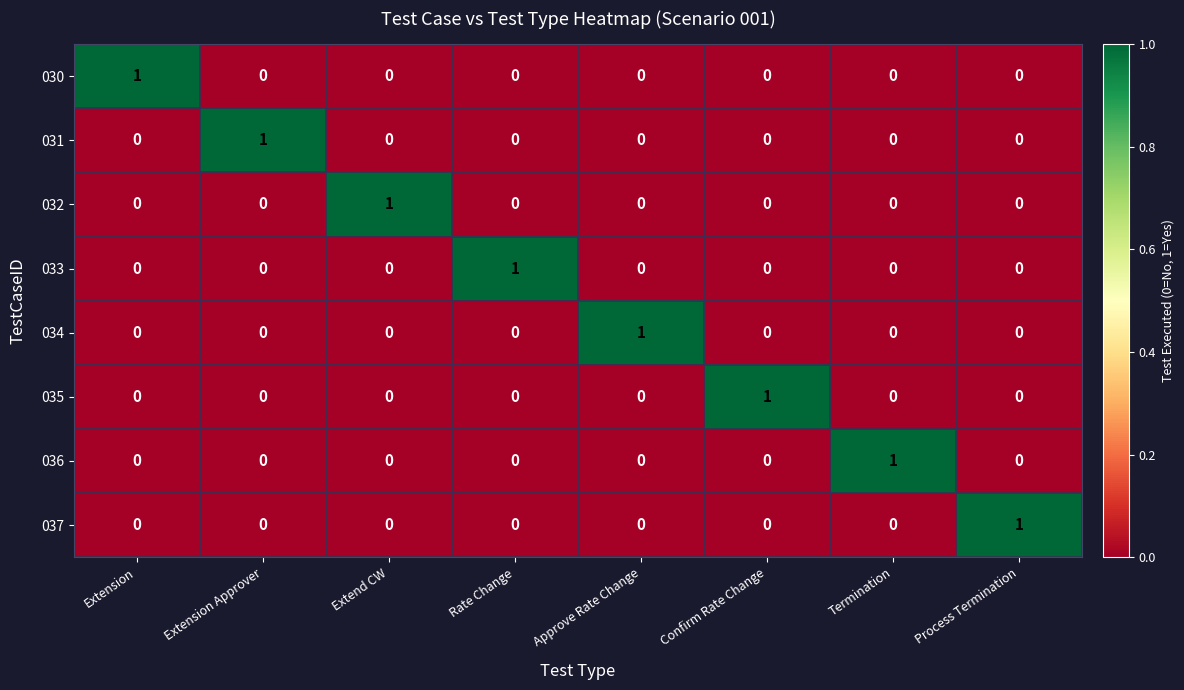

Count the 032 values in the range 0 to 1.

8